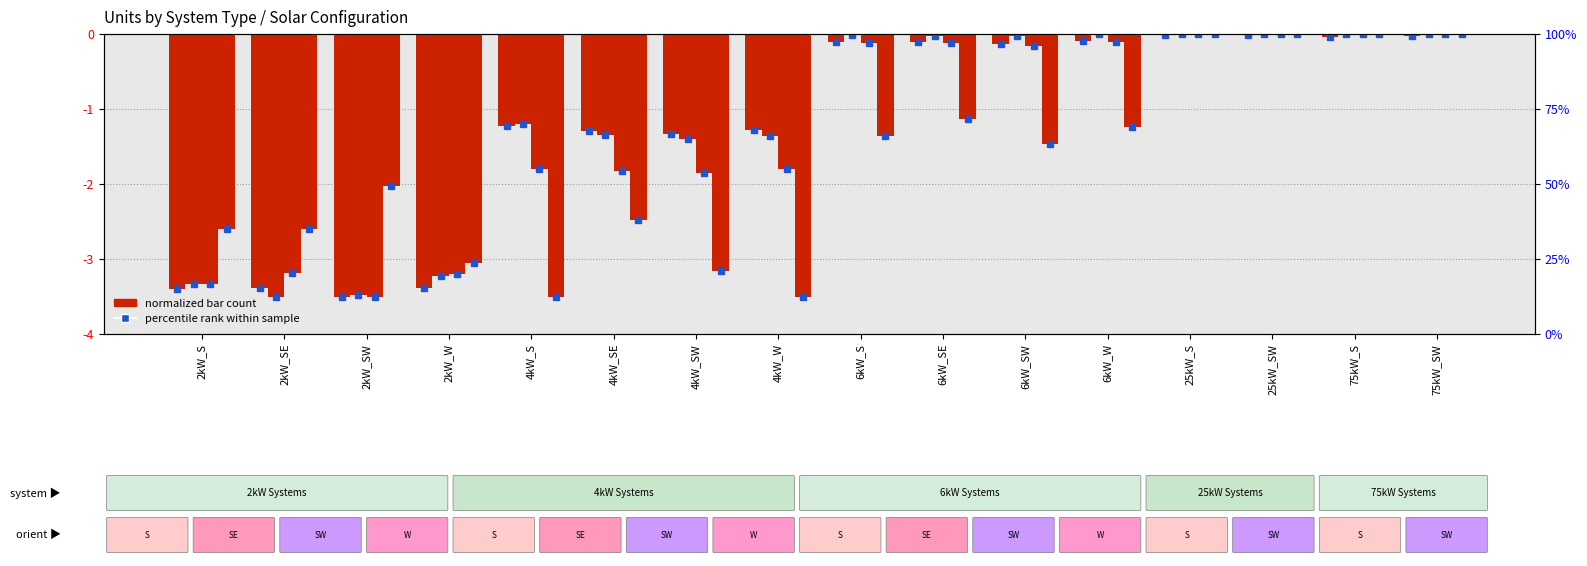

What is the label of the 1st bar from the left?

2kW_S